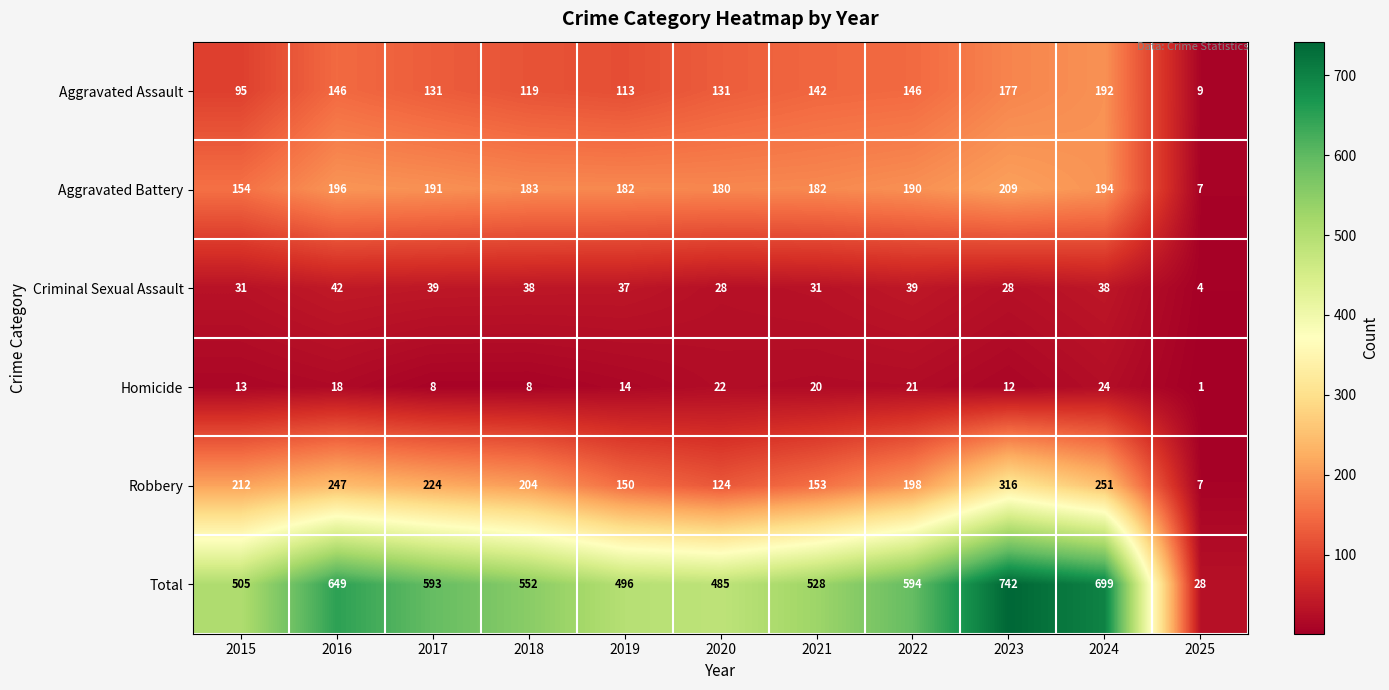

At which category is the sum across all series the highest?

2023